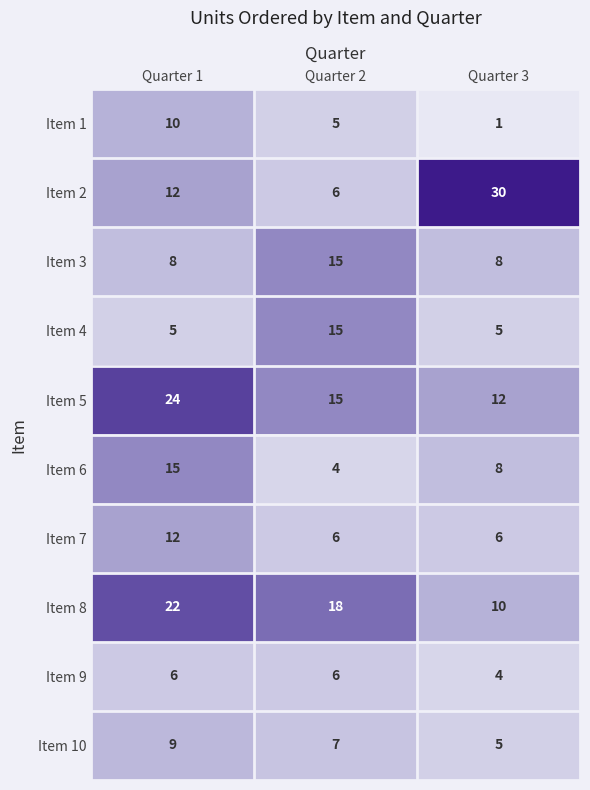

Which series has the largest total across all categories?

Item 5